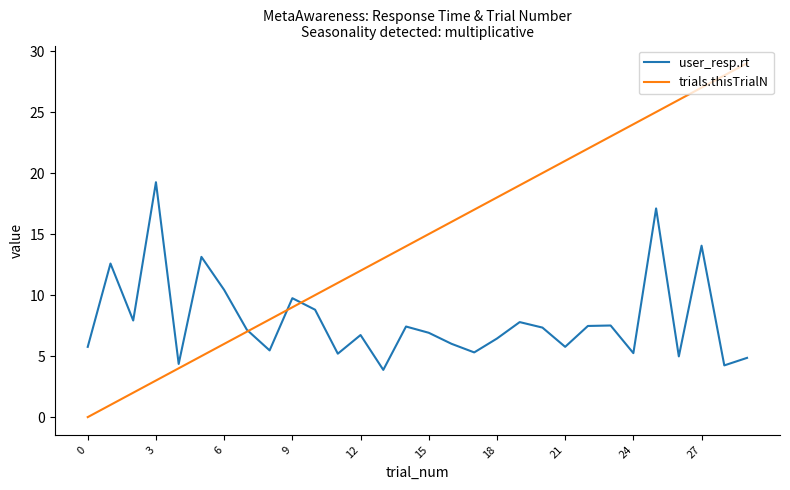

How many distinct data groups are displayed?

2